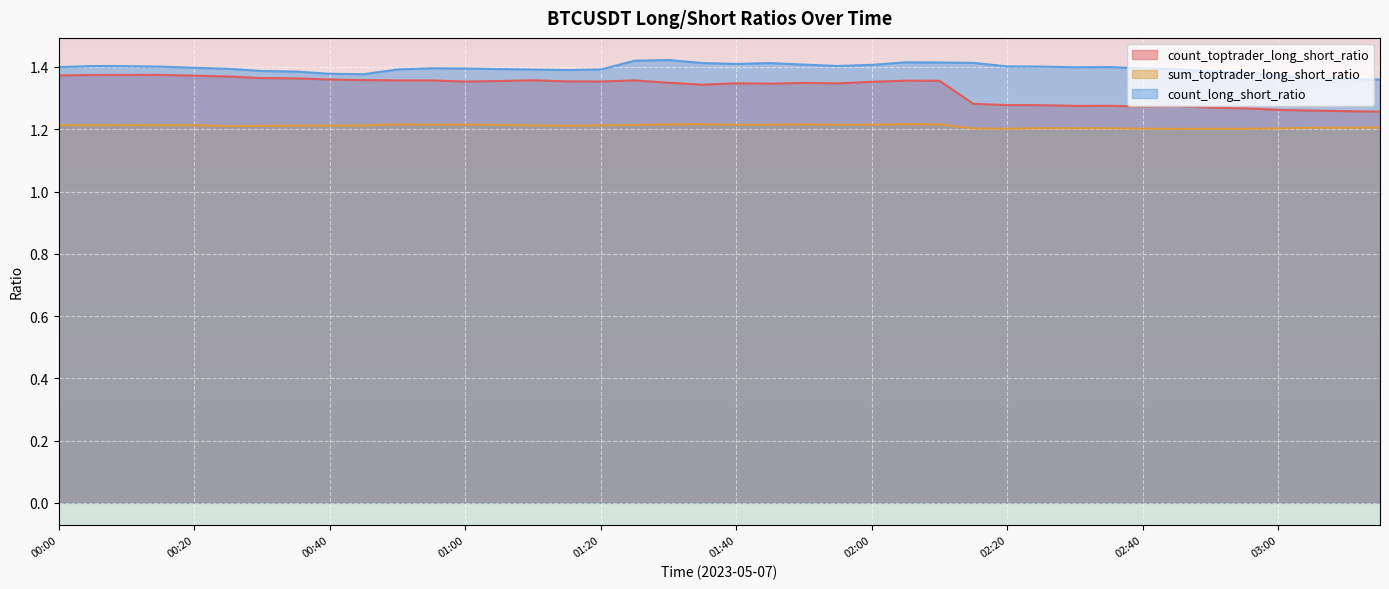

Reading left to right, what are all the values shown in this chart?

count_toptrader_long_short_ratio: 1.4	1.4	1.4	1.4	1.4	1.4	1.4	1.4	1.4	1.4	1.4	1.4	1.4	1.4	1.4	1.4	1.4	1.4	1.3	1.3	1.3	1.3	1.3	1.3	1.4	1.4	1.4	1.3	1.3	1.3	1.3	1.3	1.3	1.3	1.3	1.3	1.3	1.3	1.3	1.3
sum_toptrader_long_short_ratio: 1.2	1.2	1.2	1.2	1.2	1.2	1.2	1.2	1.2	1.2	1.2	1.2	1.2	1.2	1.2	1.2	1.2	1.2	1.2	1.2	1.2	1.2	1.2	1.2	1.2	1.2	1.2	1.2	1.2	1.2	1.2	1.2	1.2	1.2	1.2	1.2	1.2	1.2	1.2	1.2
count_long_short_ratio: 1.4	1.4	1.4	1.4	1.4	1.4	1.4	1.4	1.4	1.4	1.4	1.4	1.4	1.4	1.4	1.4	1.4	1.4	1.4	1.4	1.4	1.4	1.4	1.4	1.4	1.4	1.4	1.4	1.4	1.4	1.4	1.4	1.4	1.4	1.4	1.4	1.4	1.4	1.4	1.4